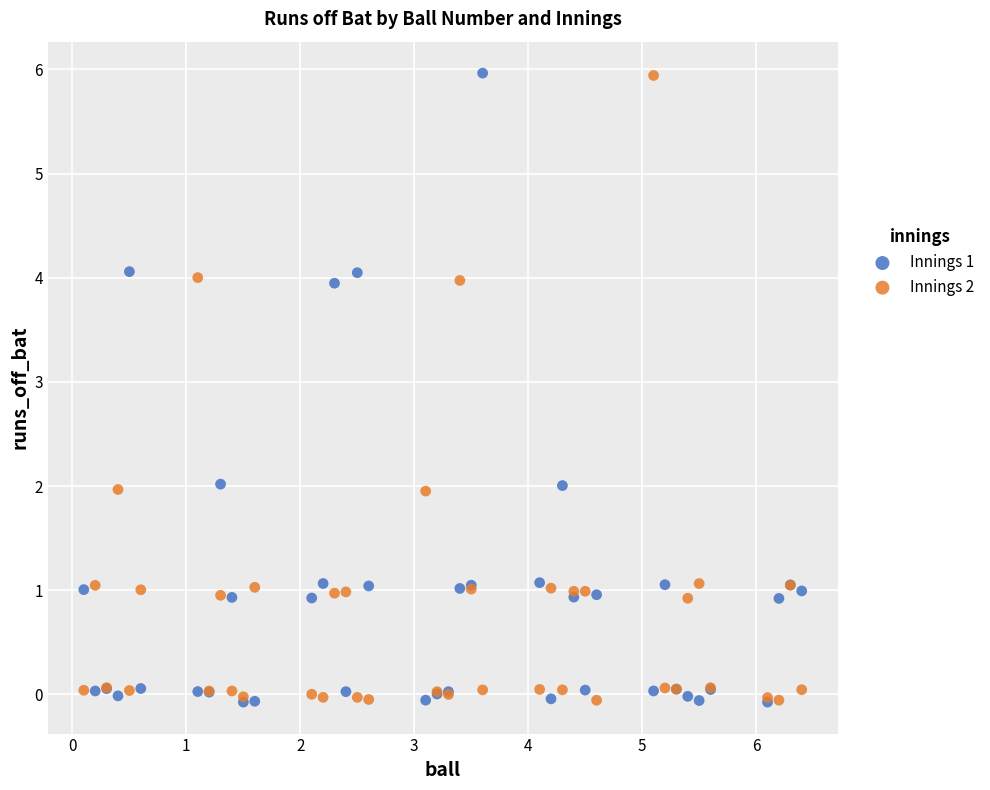

Which series contains the highest Y value?

Innings 1